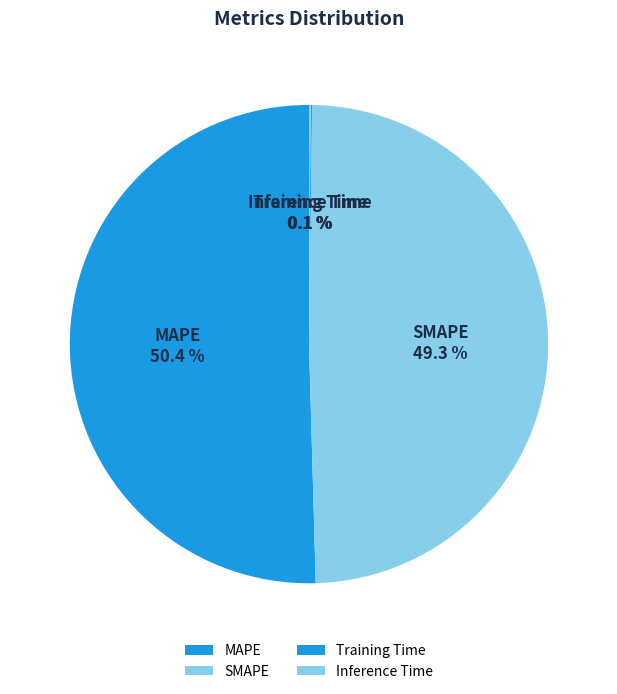

Which slice is the largest?

MAPE